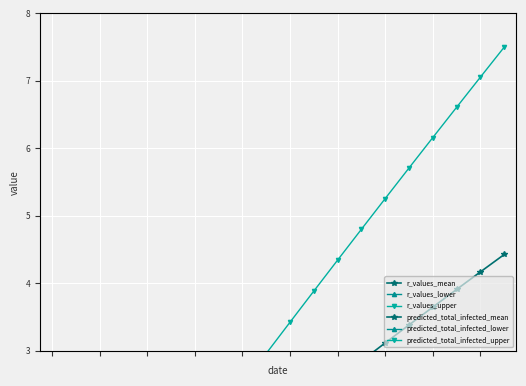

Which has a higher value, 15 or 17?

15